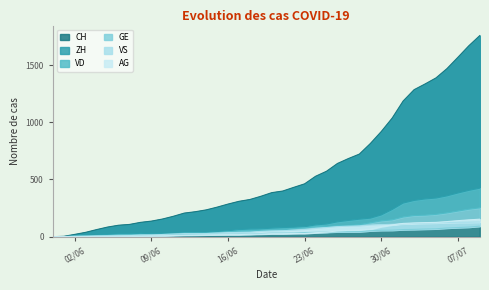

True or false: GE and VD intersect in this chart.

False